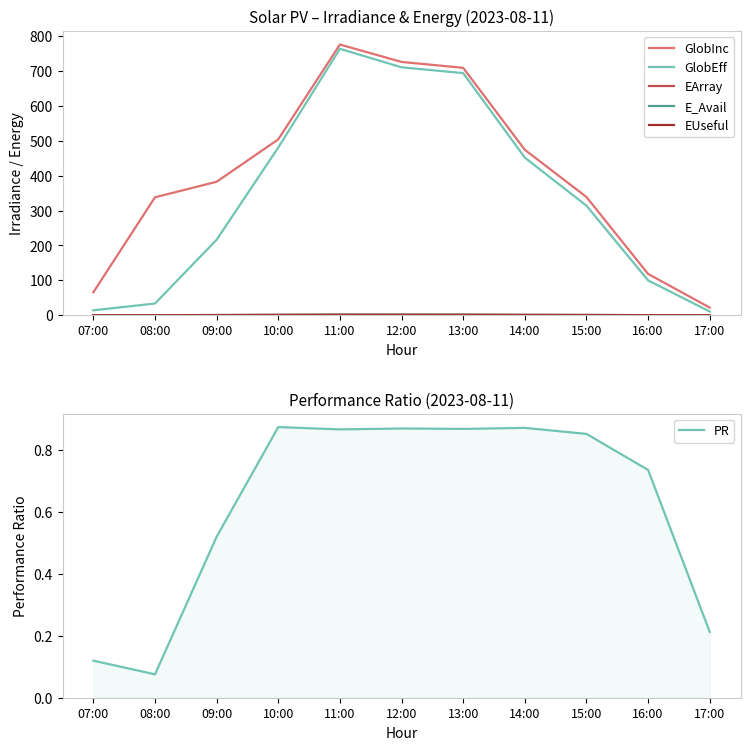

The EUseful series shows 0.0 at 17:00. True or false?

True